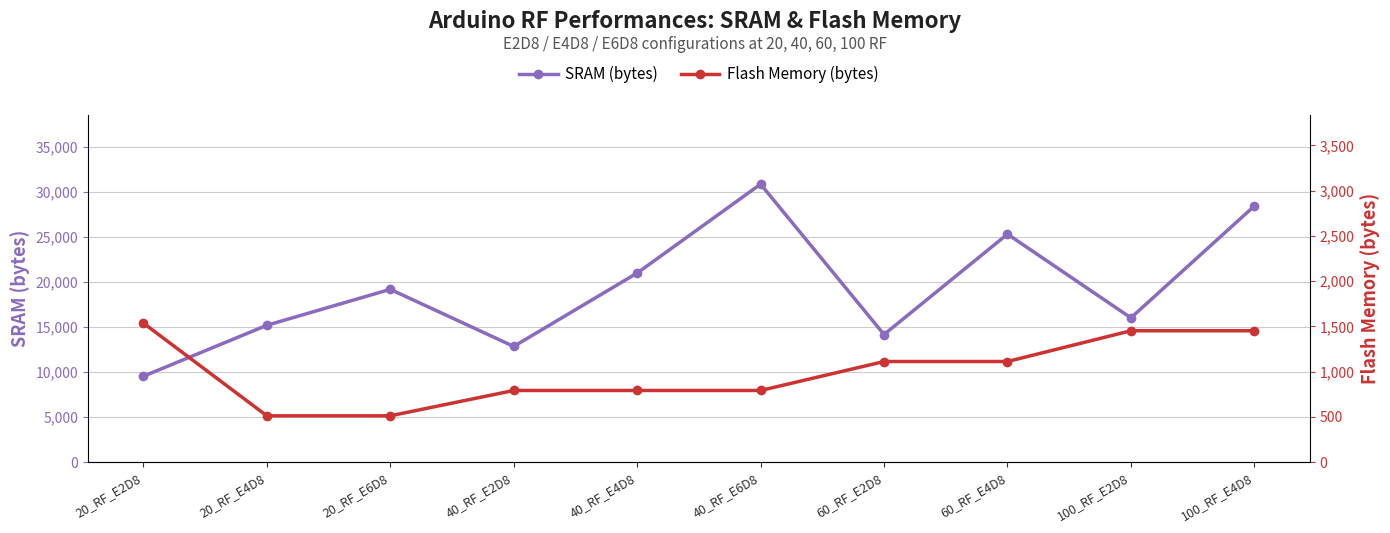

True or false: SRAM (bytes) has more than 1 points higher than both neighbors.

True